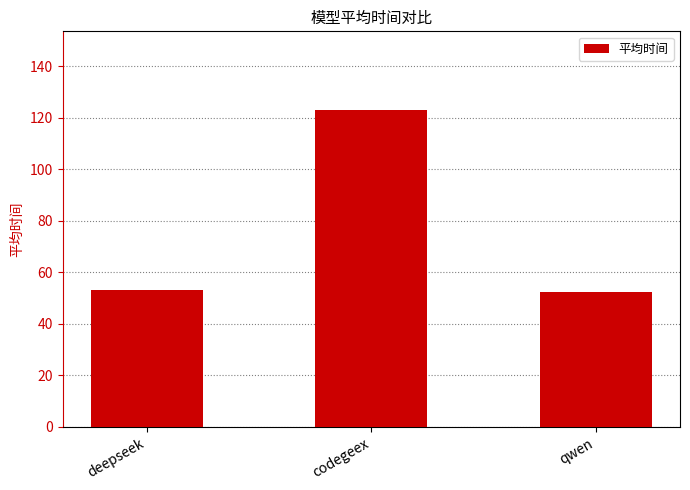

What is the difference between the maximum and second lowest values?

69.6